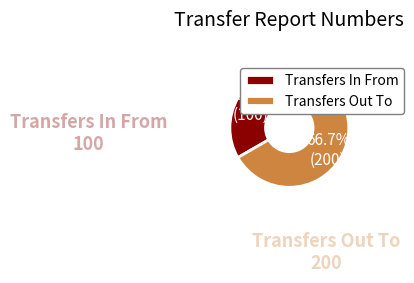

To the nearest percent, what is the difference between the largest and smallest slice percentages?

33%